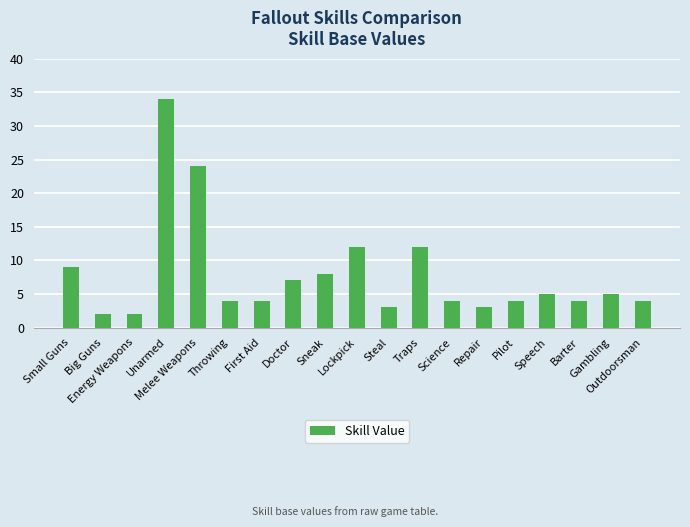

What is the difference between the values at Steal and Small Guns?

6